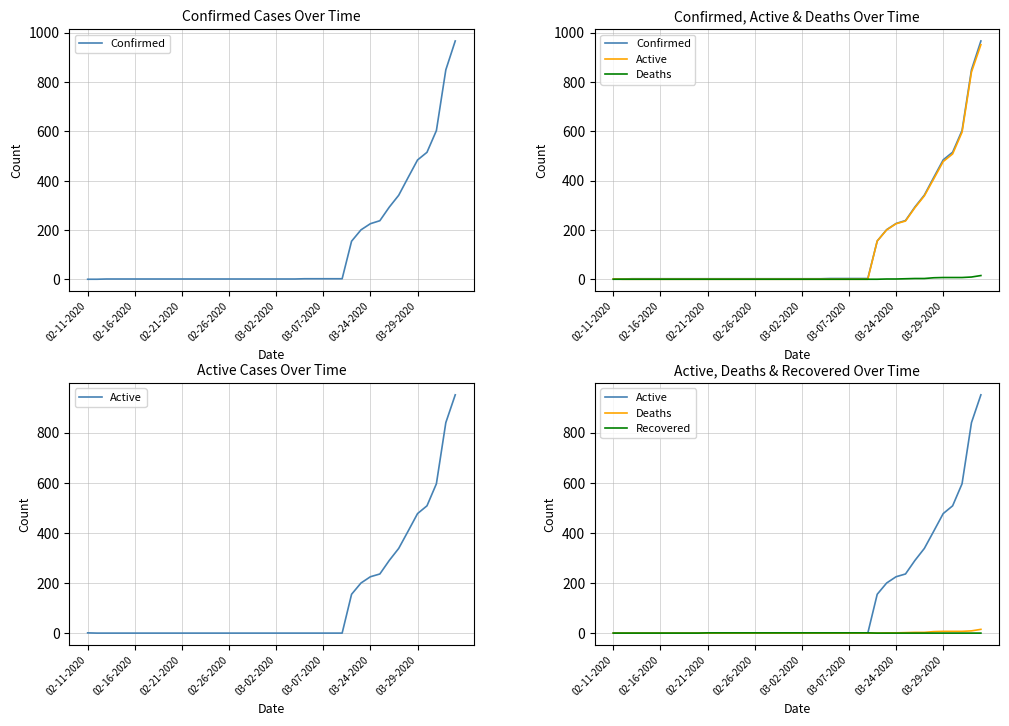

What are all the series names shown in the legend?

Confirmed, Active, Deaths, Recovered